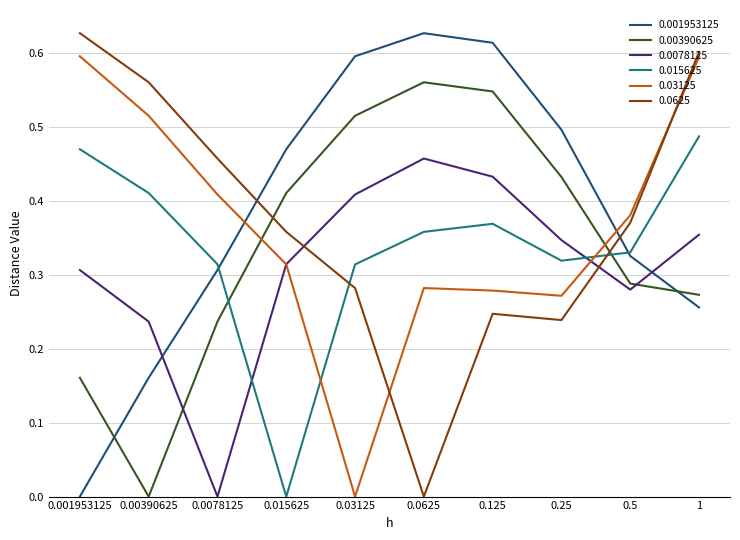

What are all the series names shown in the legend?

0.001953125, 0.00390625, 0.0078125, 0.015625, 0.03125, 0.0625